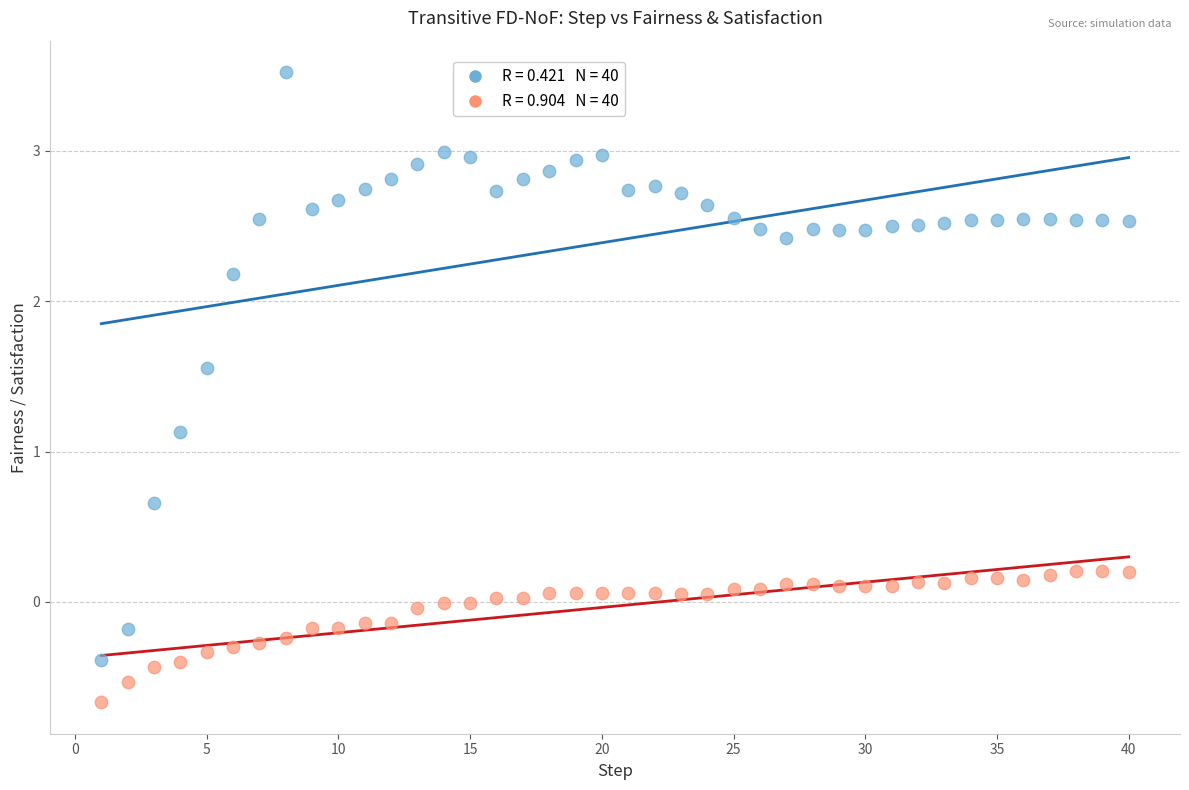

Across all data points, what is the range of X values (max minus min)?

39.0